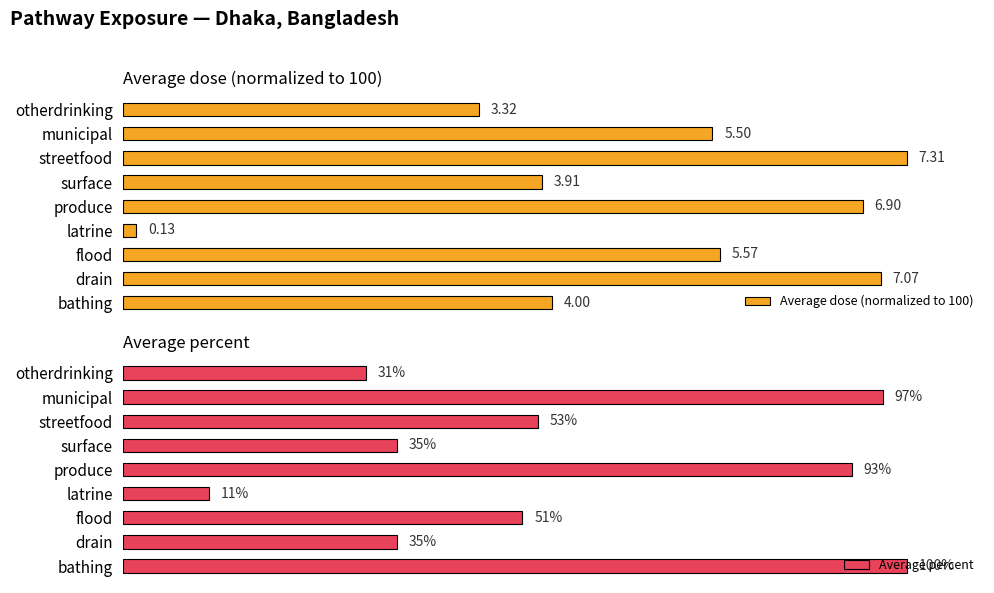

How many values in the Average percent series are below 51?

4